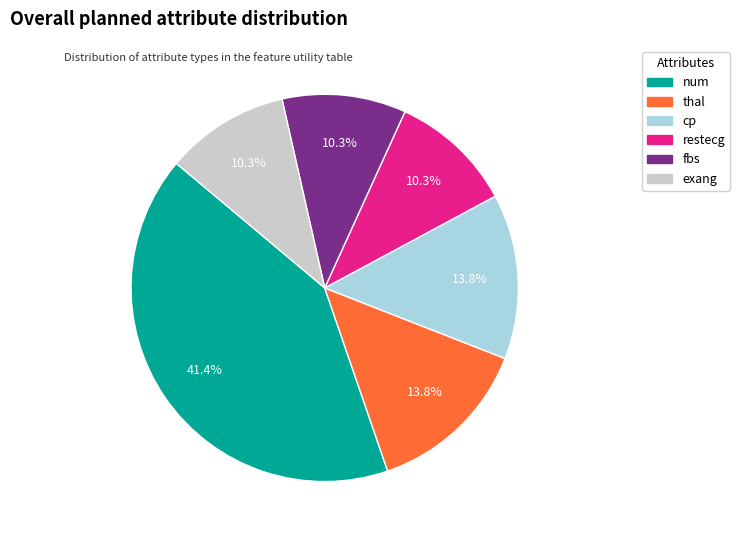

Which slice is the largest?

num